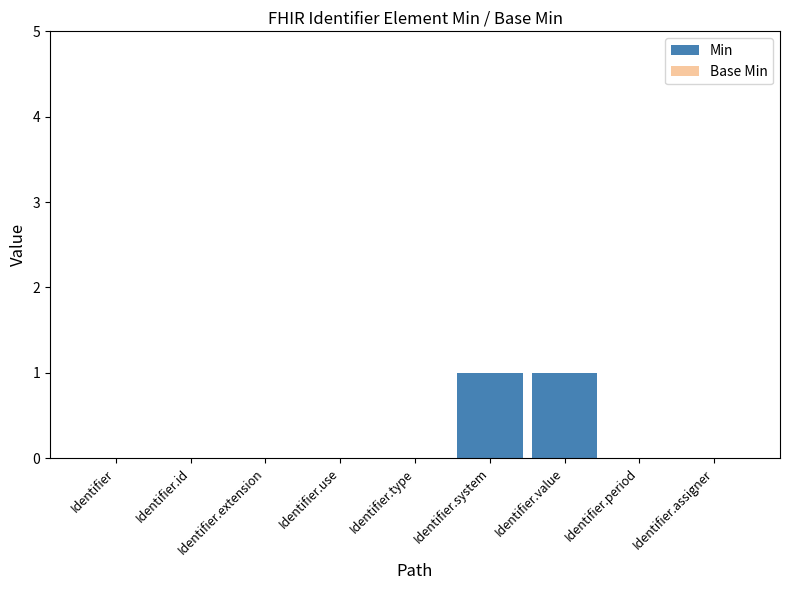

The value at Identifier.assigner is 0. True or false?

True